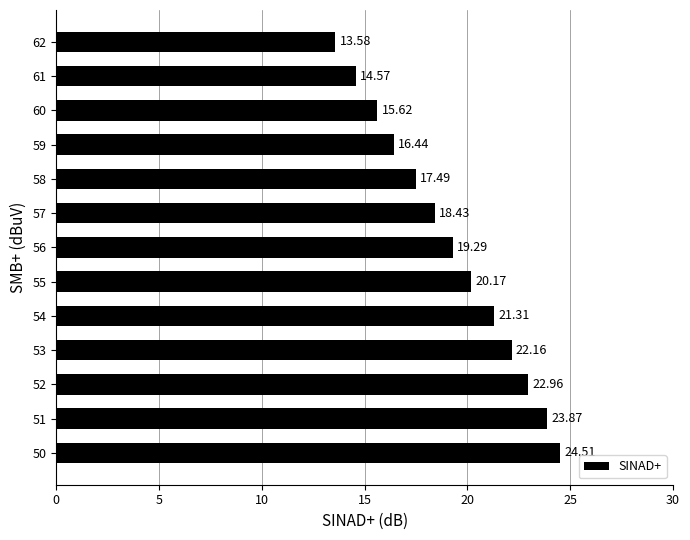

What is the greatest value displayed?

24.5